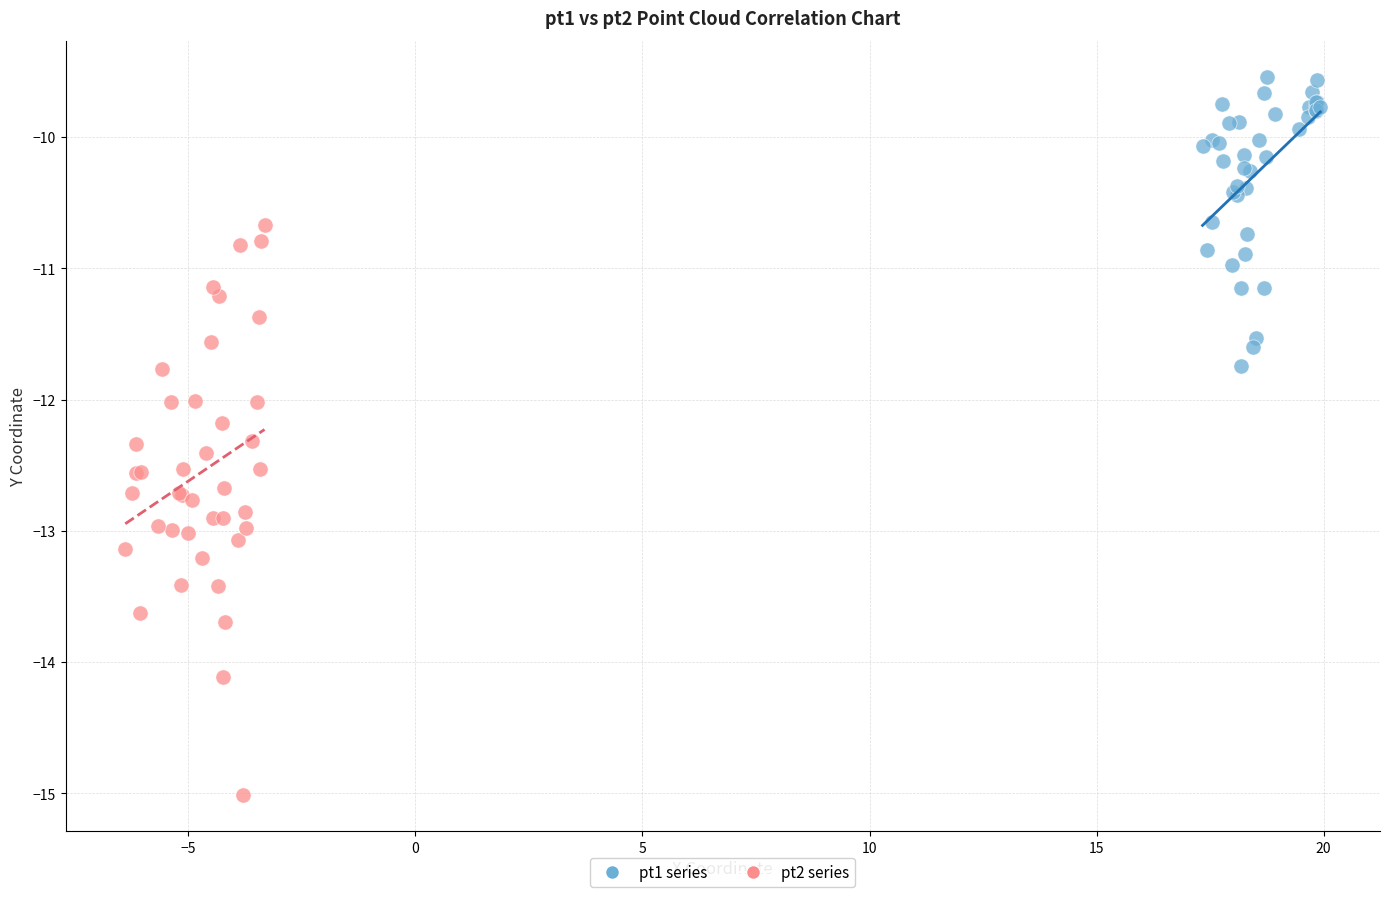

Which series contains the highest Y value?

pt1 series